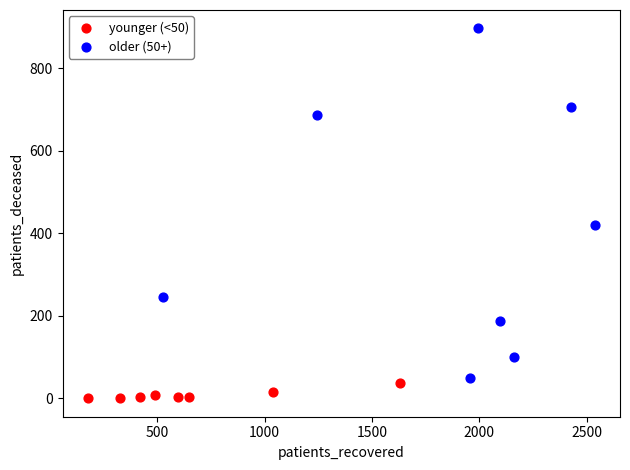

Which series reaches the maximum Y coordinate?

older (50+)